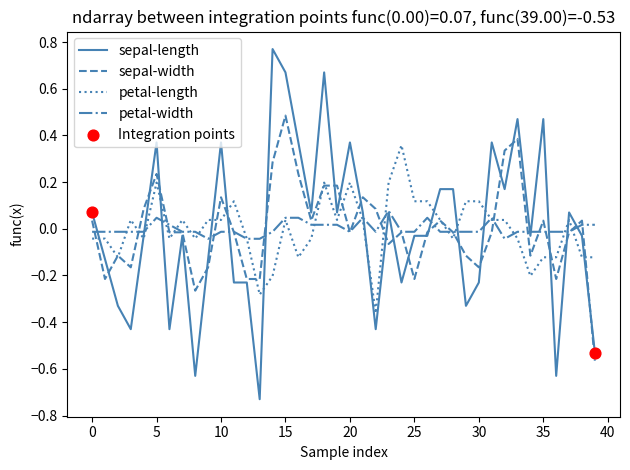

At how many categories does at least one series exceed 0?

33